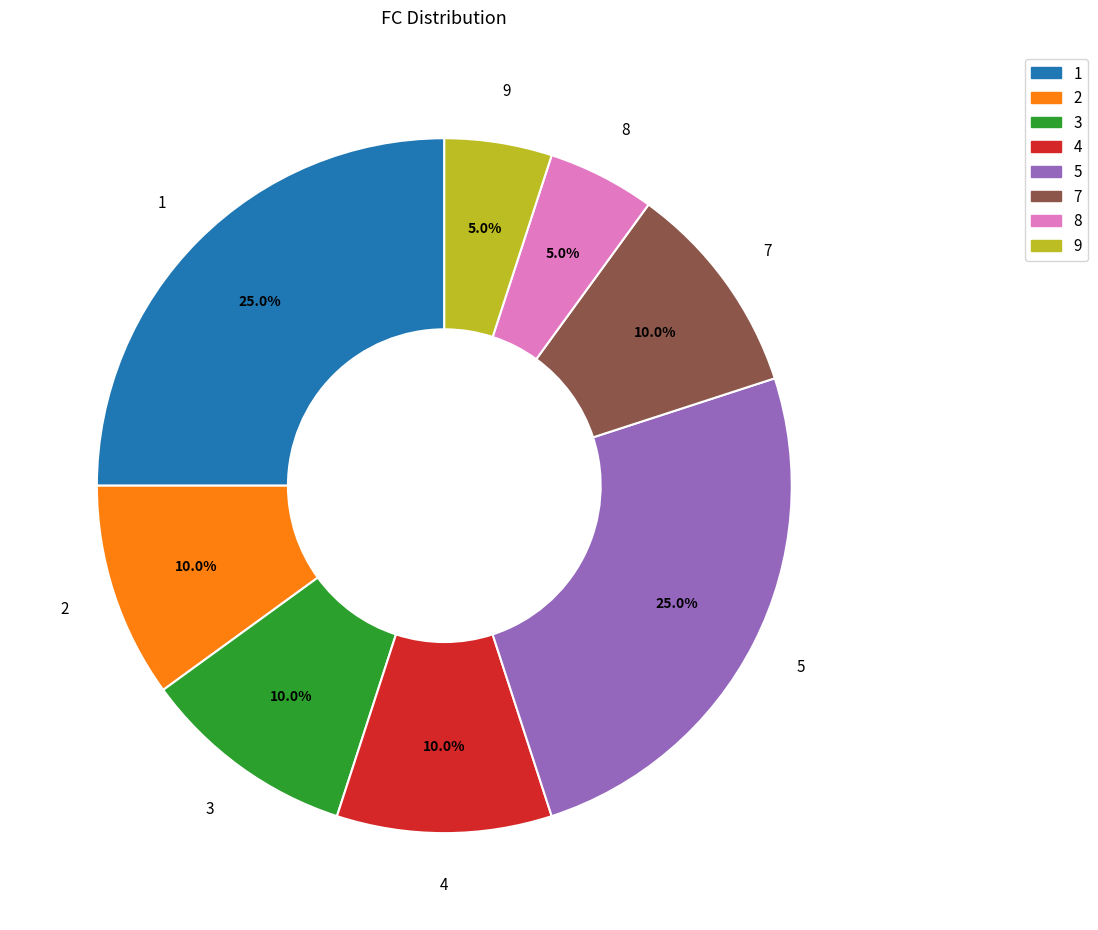

To the nearest percent, what percentage of the pie is 9?

5%